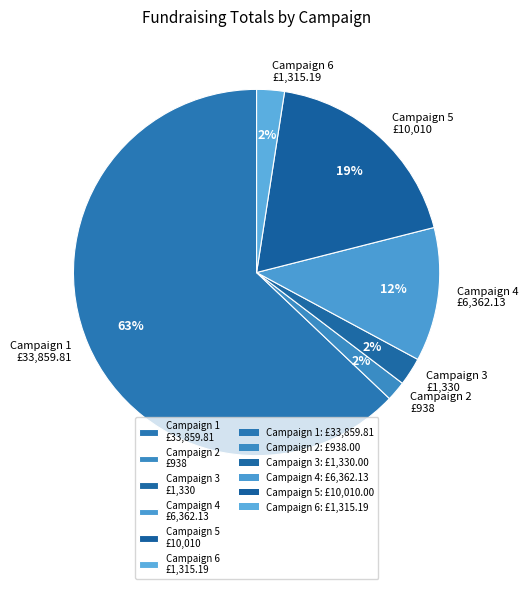

To the nearest percent, what is the difference between the largest and smallest slice percentages?

61%